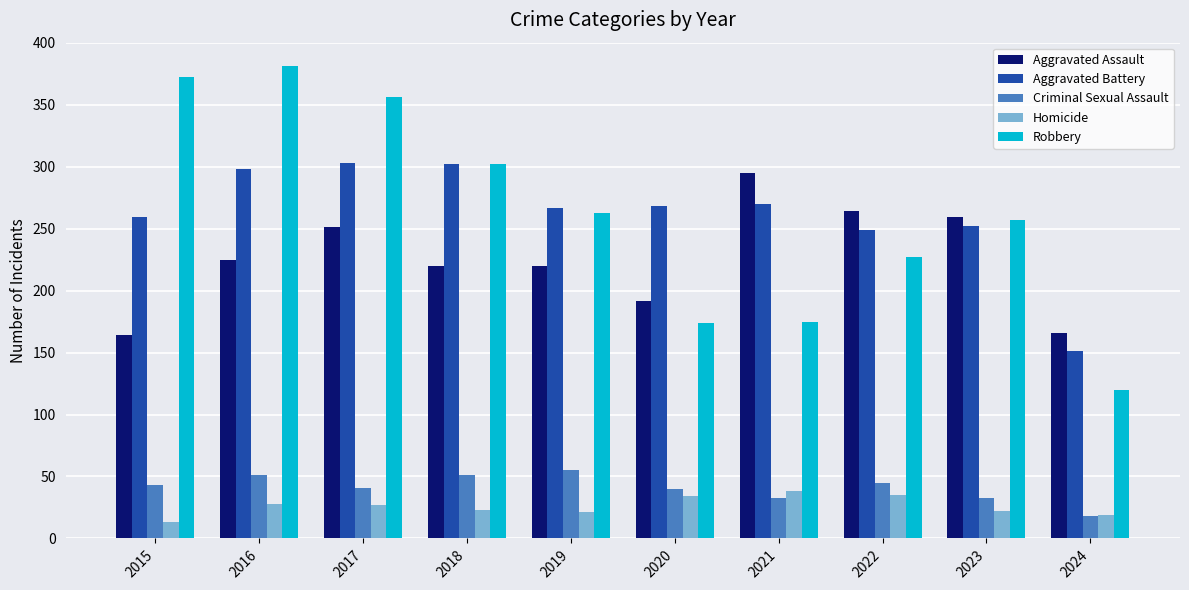

What is the total value across all series at 2016?

983